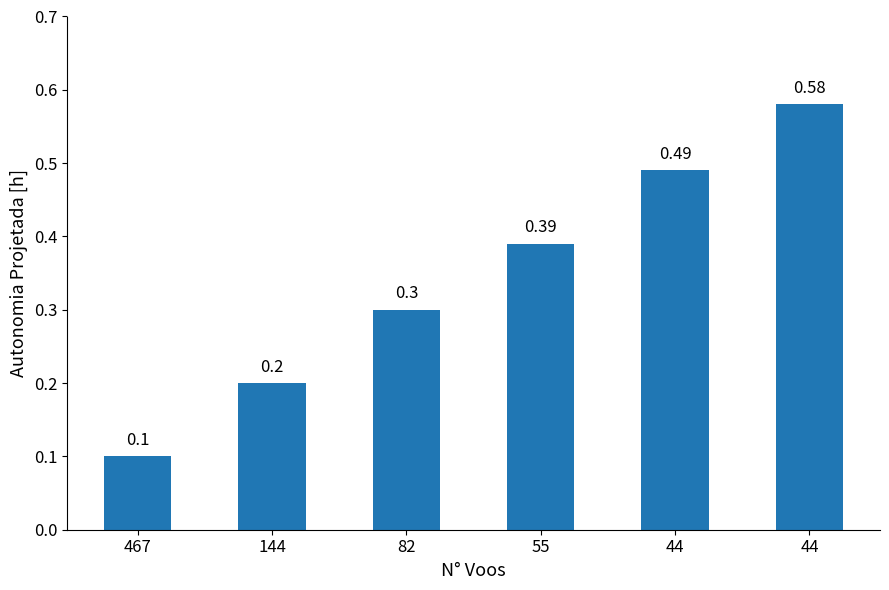

Count the number of categories in the chart.

6